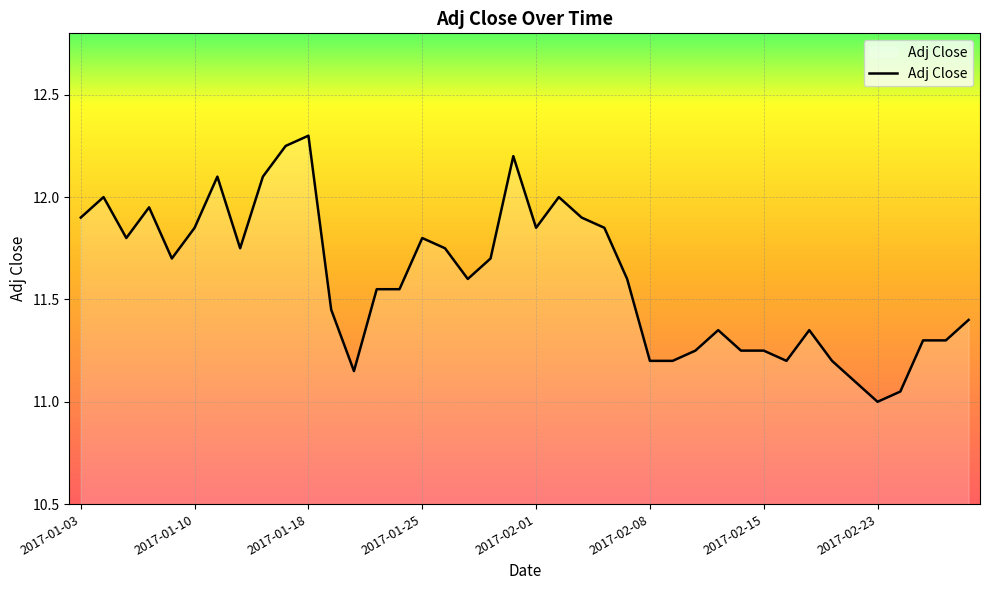

What is the greatest value displayed?

12.3